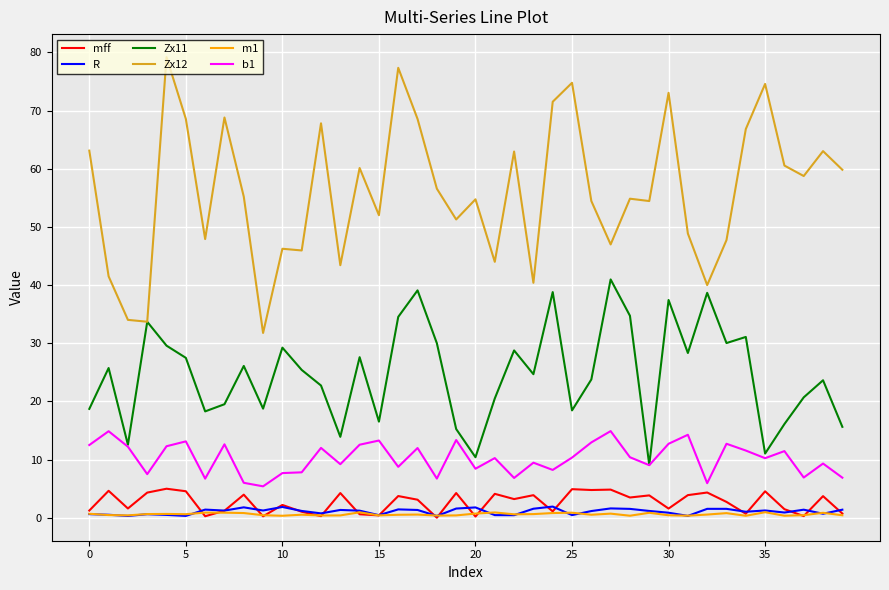

What is the greatest value displayed?

79.2